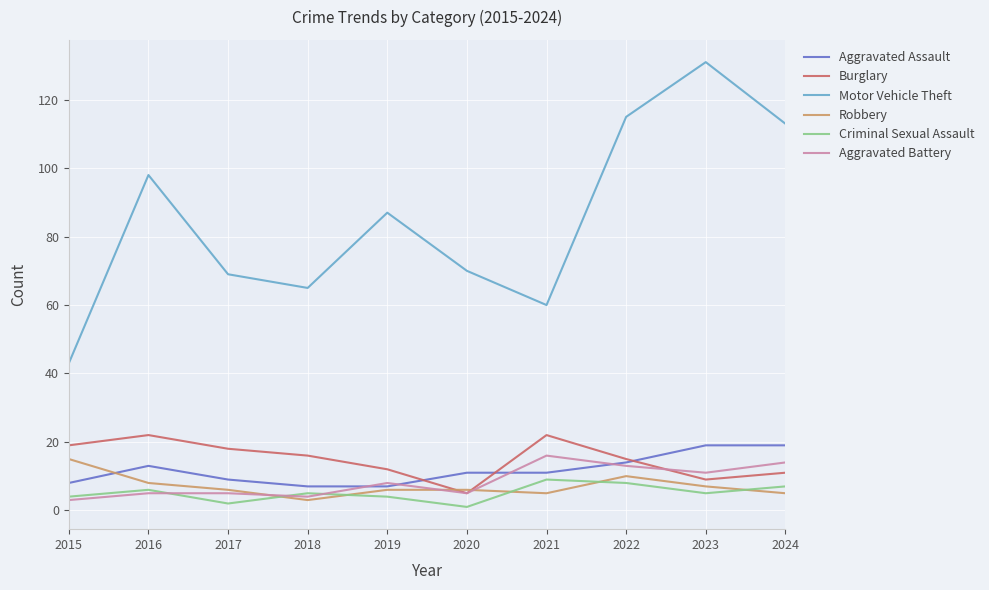

Is it true that Aggravated Battery equals 5 at 2020?

True